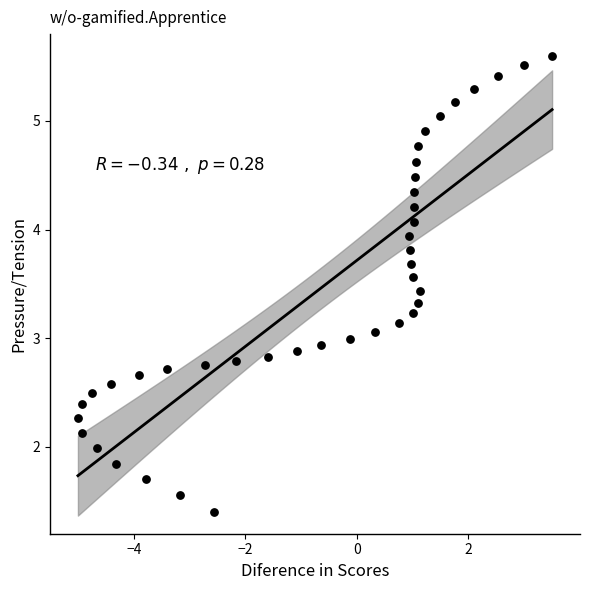

What is the range of X values (max minus min)?

8.5